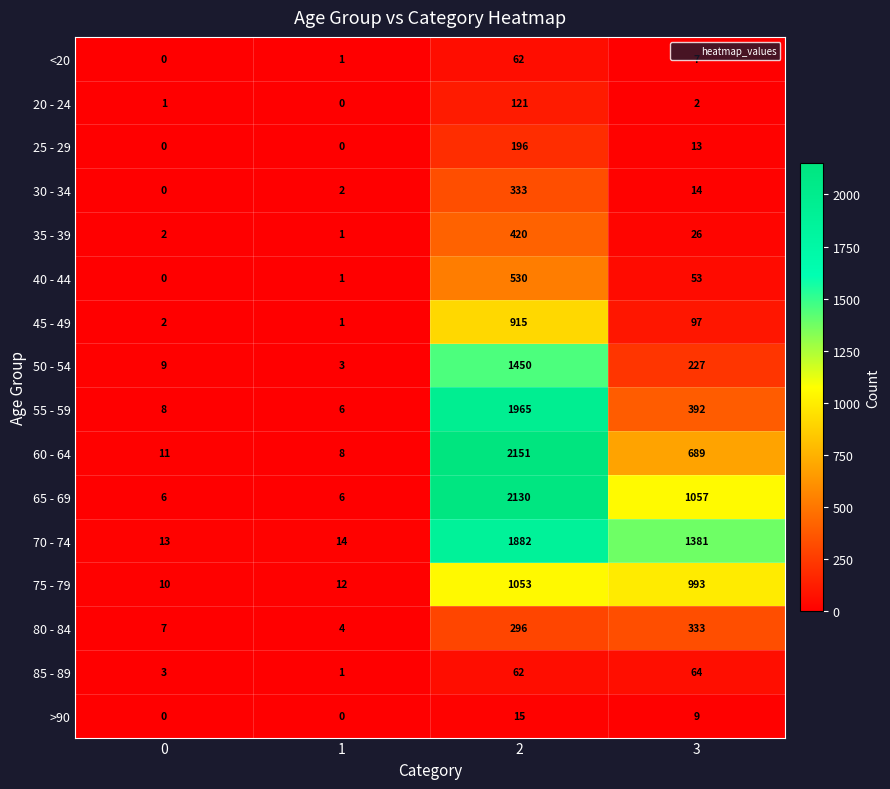

Between 1 and 2, which series saw the biggest shift?

60 - 64